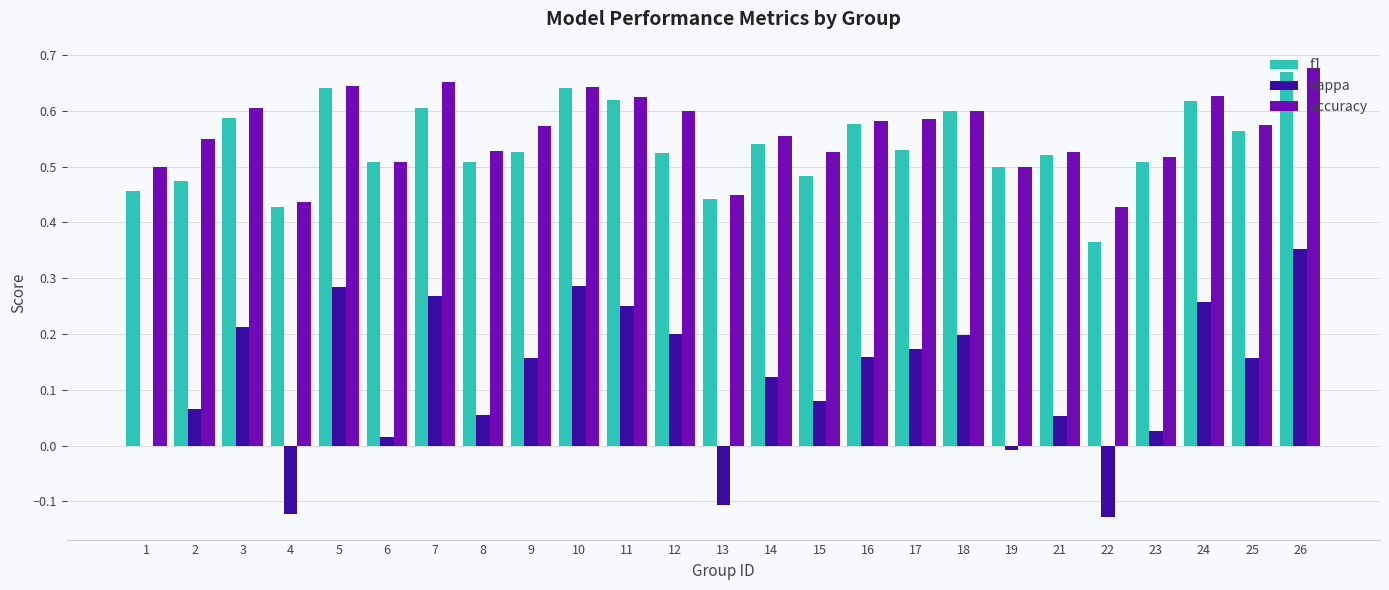

How many groups of bars are there?

25